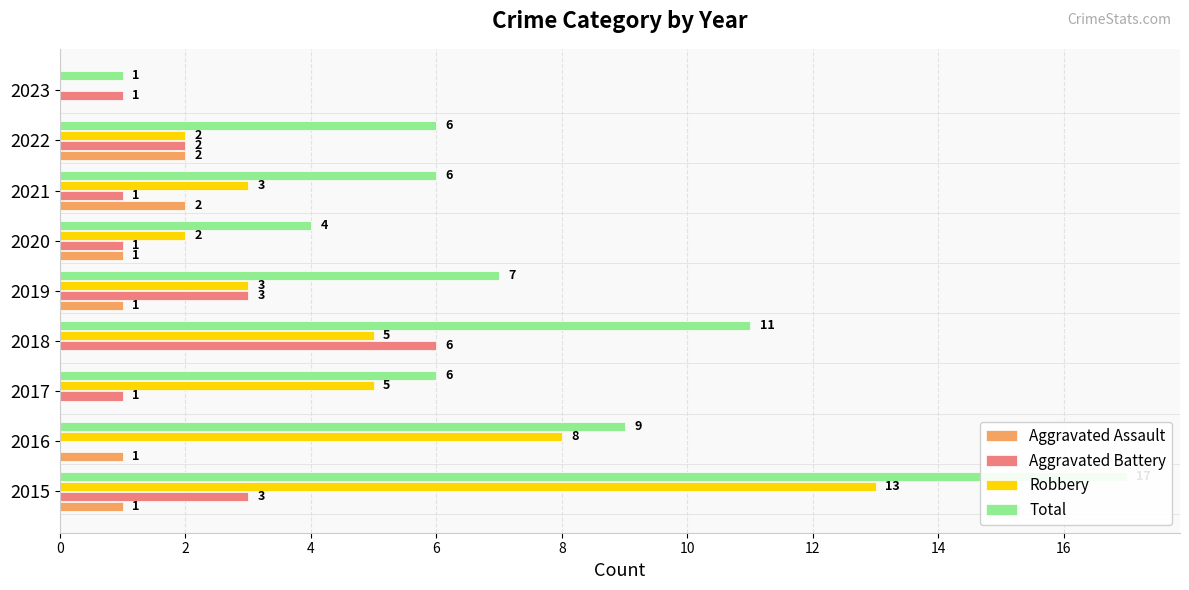

Which series has the widest spread of values?

Total